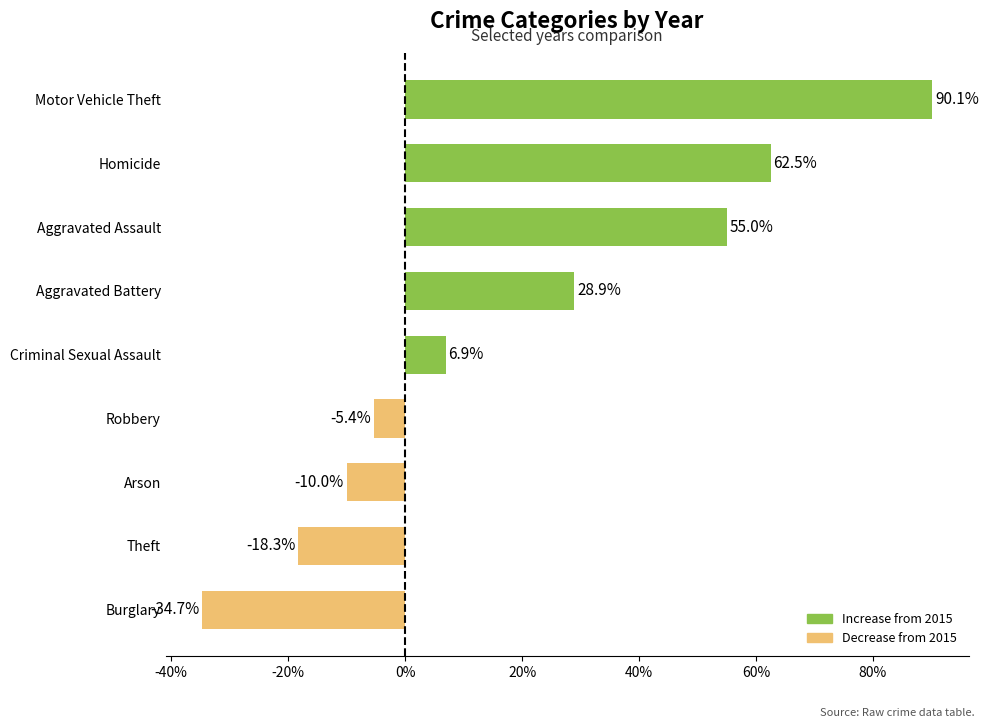

List the labels in order of value, smallest first.

Burglary, Theft, Arson, Robbery, Criminal Sexual Assault, Aggravated Battery, Aggravated Assault, Homicide, Motor Vehicle Theft